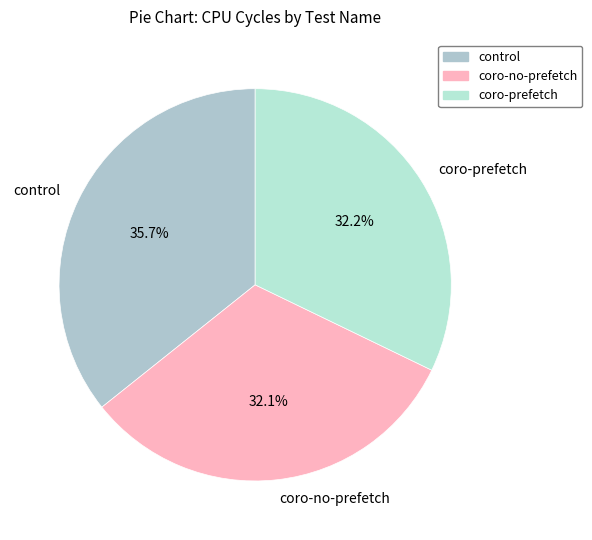

True or false: coro-no-prefetch accounts for 38% of the total.

False